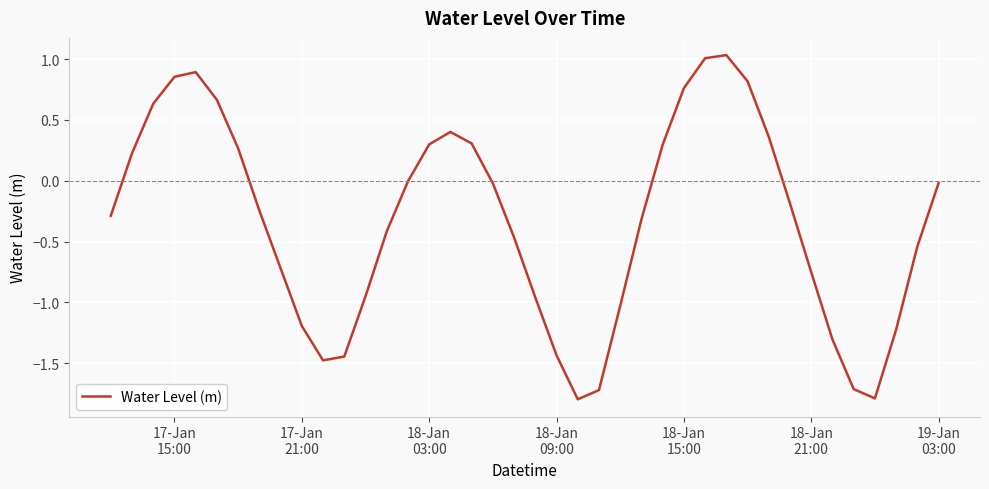

What is the smallest value displayed?

-1.8